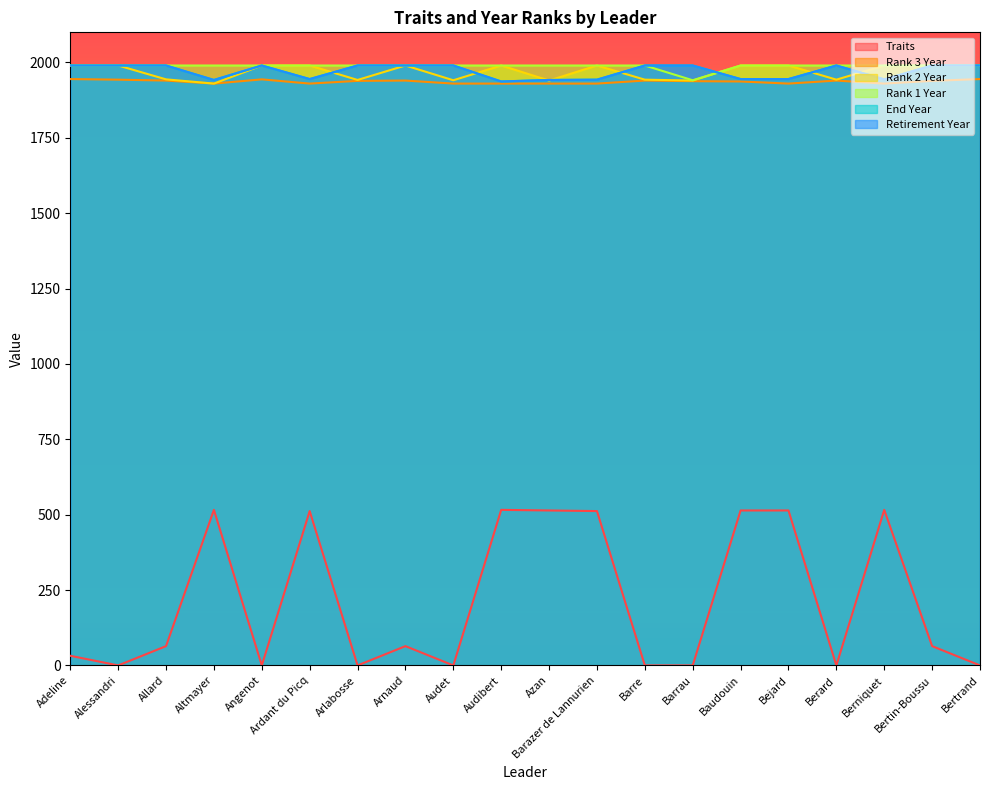

Which series has the largest total across all categories?

Rank 1 Year